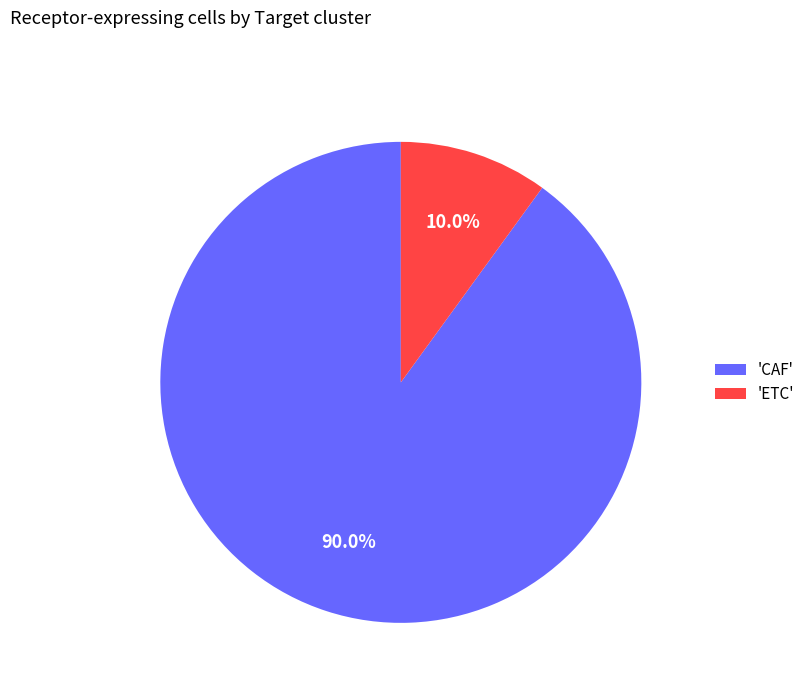

Which slice is the largest?

'CAF'